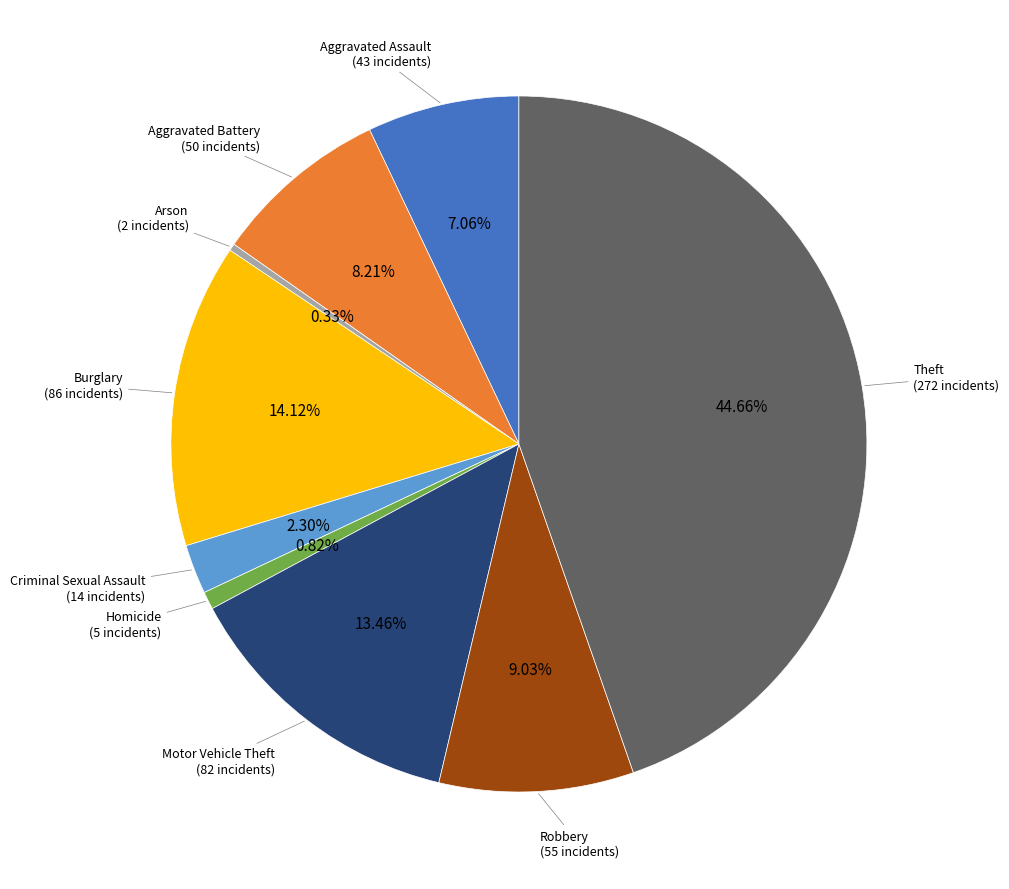

Is there a majority slice in this chart?

No